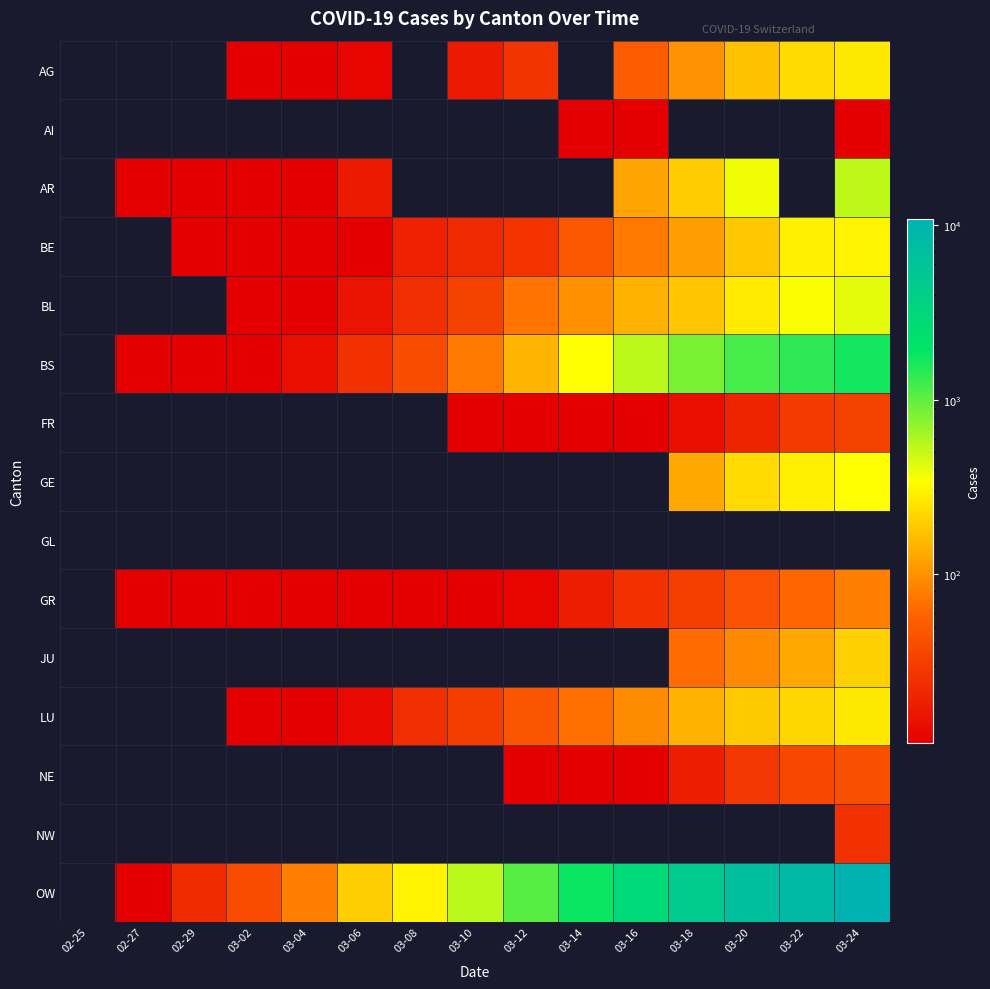

How many data points does each series have?

15